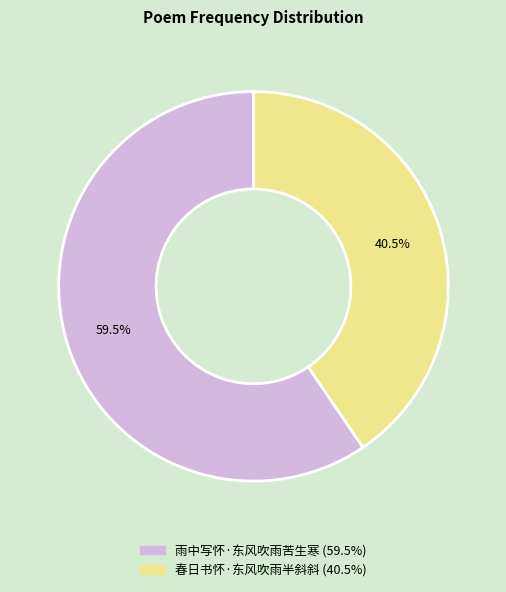

Between 春日书怀·东风吹雨半斜斜 and 雨中写怀·东风吹雨苦生寒, which is larger?

雨中写怀·东风吹雨苦生寒